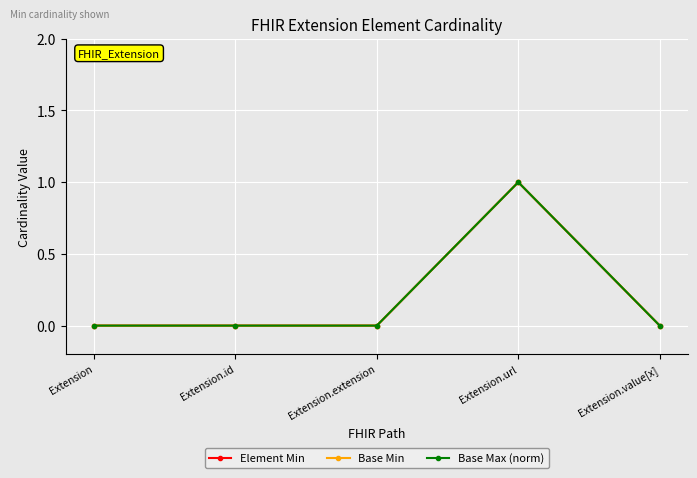

What is the difference between the maximum and minimum values in the Element Min series?

1